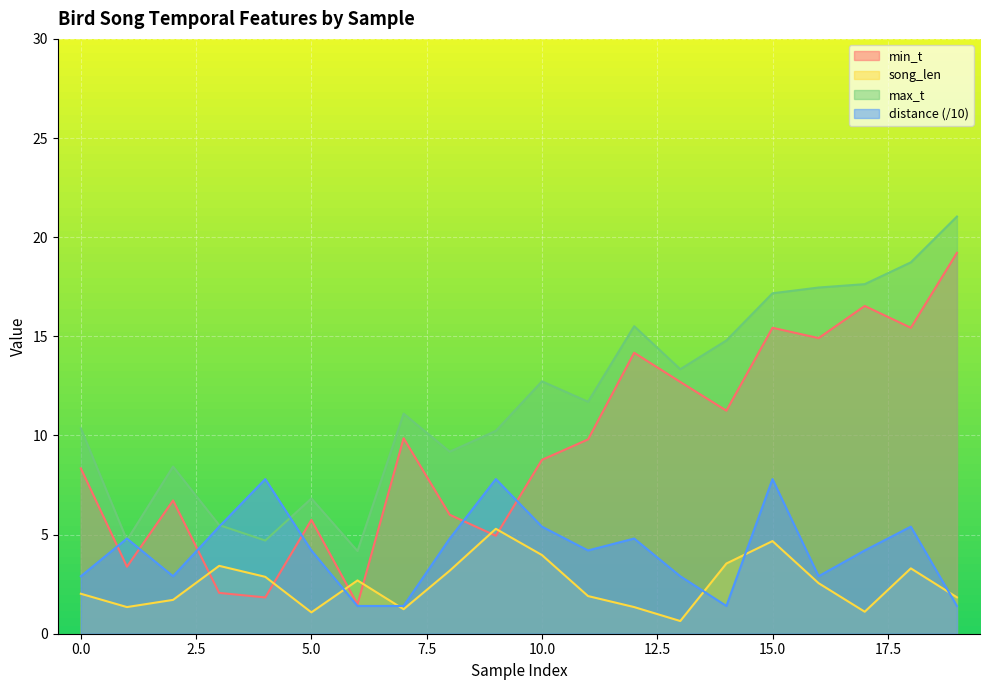

Reading right to left, extract all data points from this chart.

min_t: 19.2	15.4	16.5	14.9	15.4	11.2	12.7	14.2	9.8	8.8	4.9	6.0	9.9	1.5	5.7	1.8	2.1	6.7	3.4	8.3
song_len: 1.8	3.3	1.1	2.5	4.7	3.5	0.6	1.3	1.9	4.0	5.3	3.2	1.2	2.7	1.1	2.9	3.4	1.7	1.3	2.0
max_t: 21.0	18.7	17.6	17.5	17.2	14.8	13.3	15.5	11.7	12.7	10.2	9.2	11.1	4.2	6.8	4.7	5.5	8.4	4.7	10.4
distance: 1.4	5.4	4.2	2.9	7.8	1.4	2.9	4.8	4.2	5.4	7.8	4.8	1.4	1.4	4.2	7.8	5.4	2.9	4.8	2.9